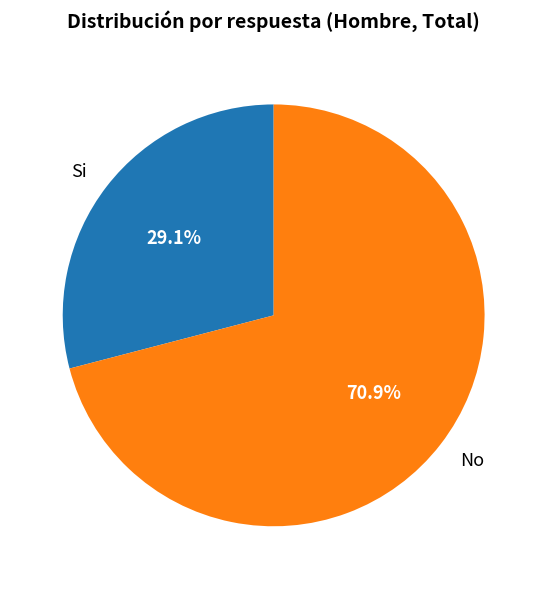

What is the ratio of the value at No to the value at Si?

2.4